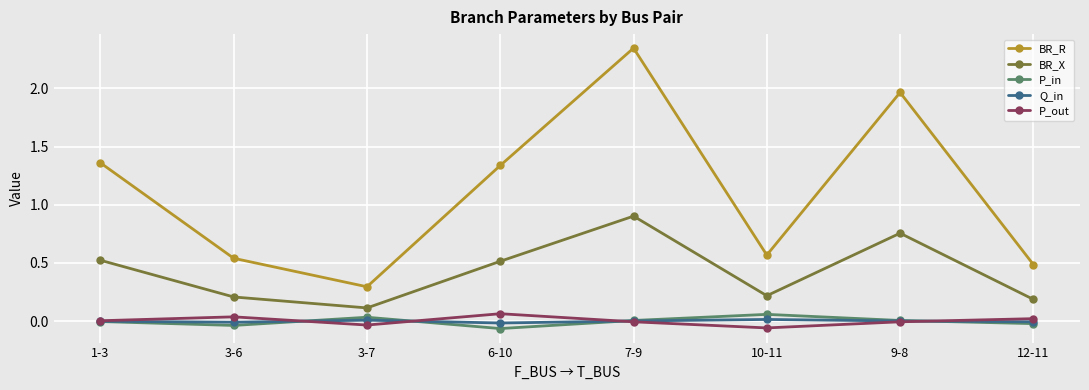

True or false: BR_R has a value of 2.3 at 6-10.

False